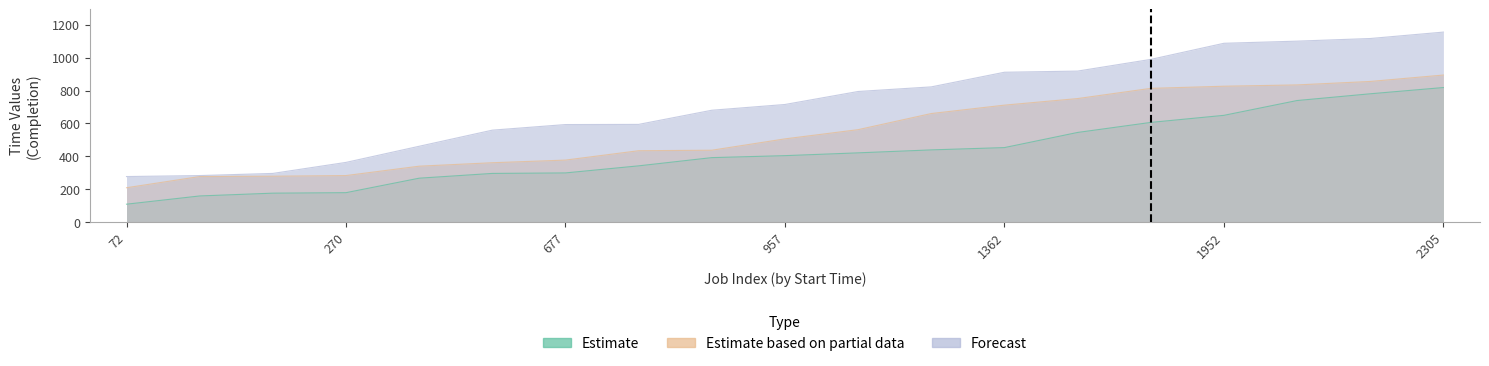

Rank the series at 6 from highest to lowest value.

Forecast, Estimate based on partial data, Estimate